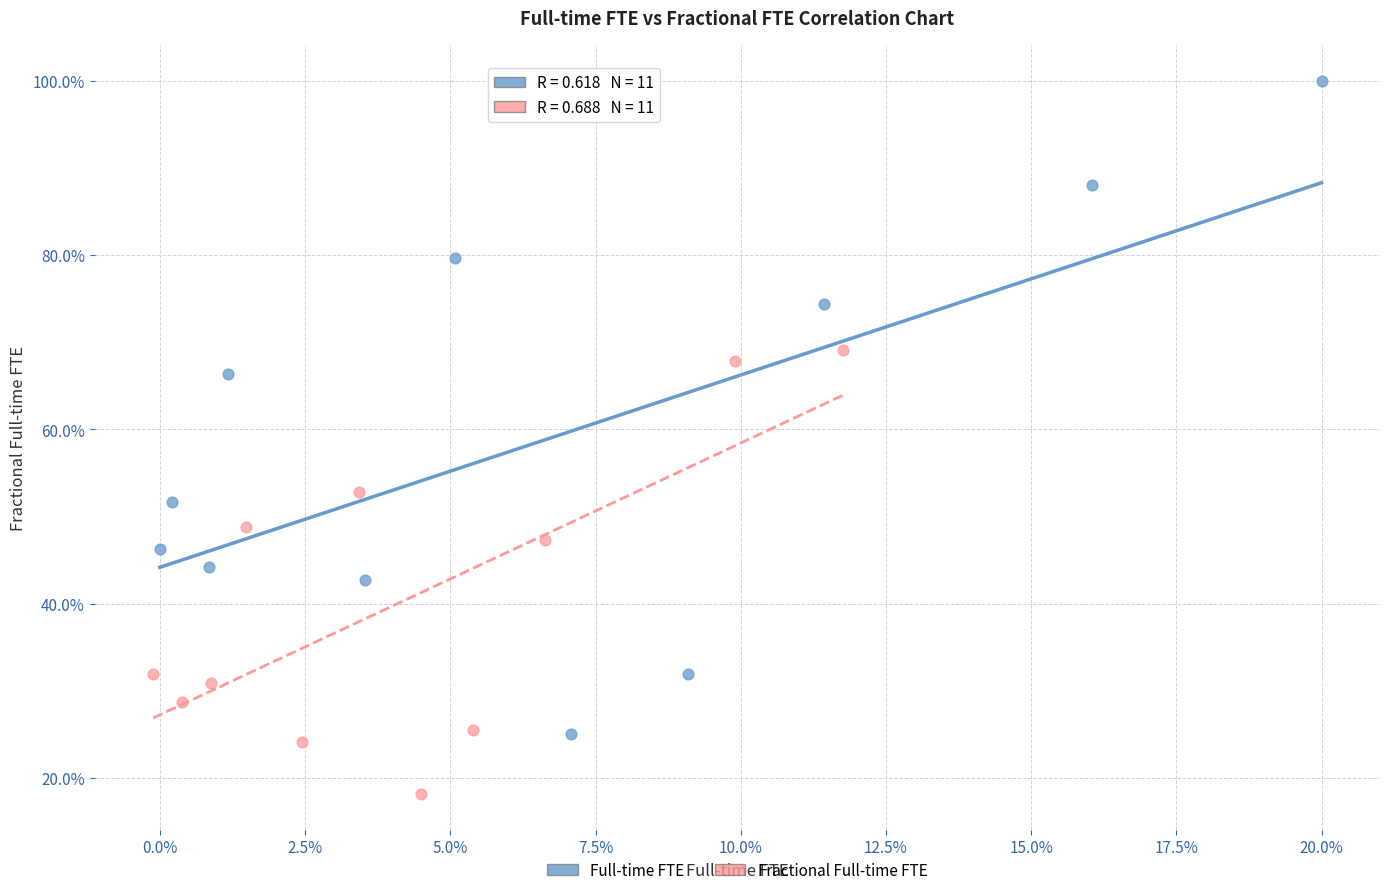

What are all the series names shown in the legend?

Full-time FTE, Fractional Full-time FTE